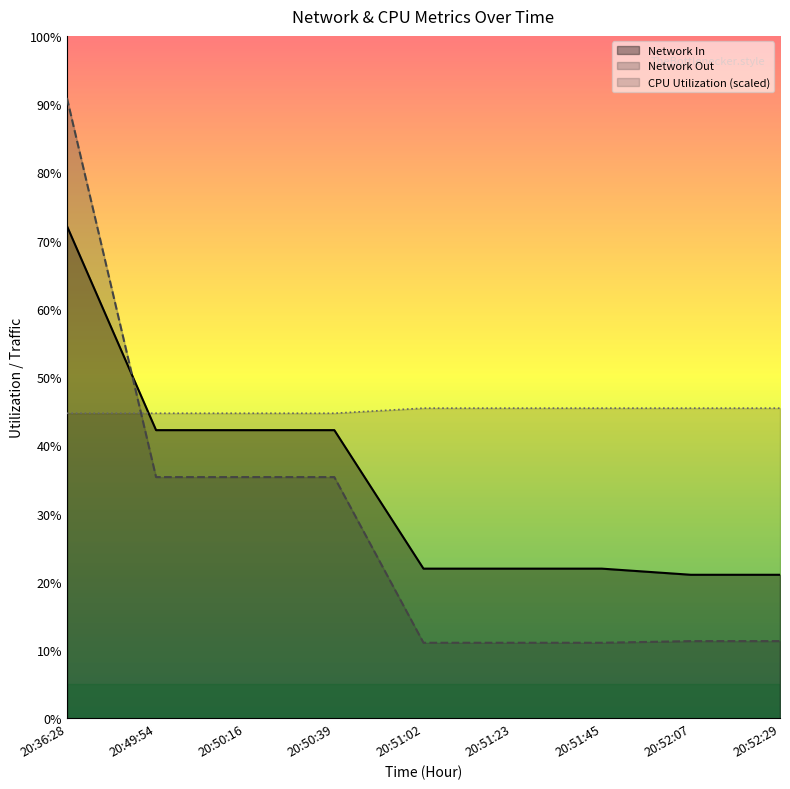

List the series in order of their peak value, highest first.

Network Out, Network In, CPU Utilization (scaled)